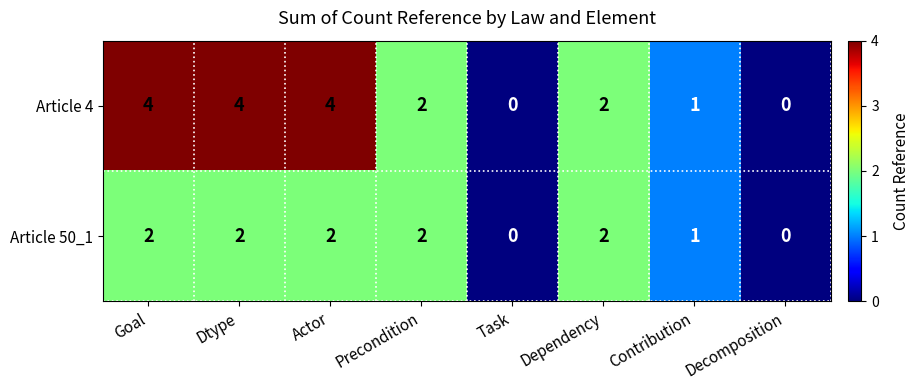

Between Actor and Precondition, which series saw the biggest shift?

Article 4